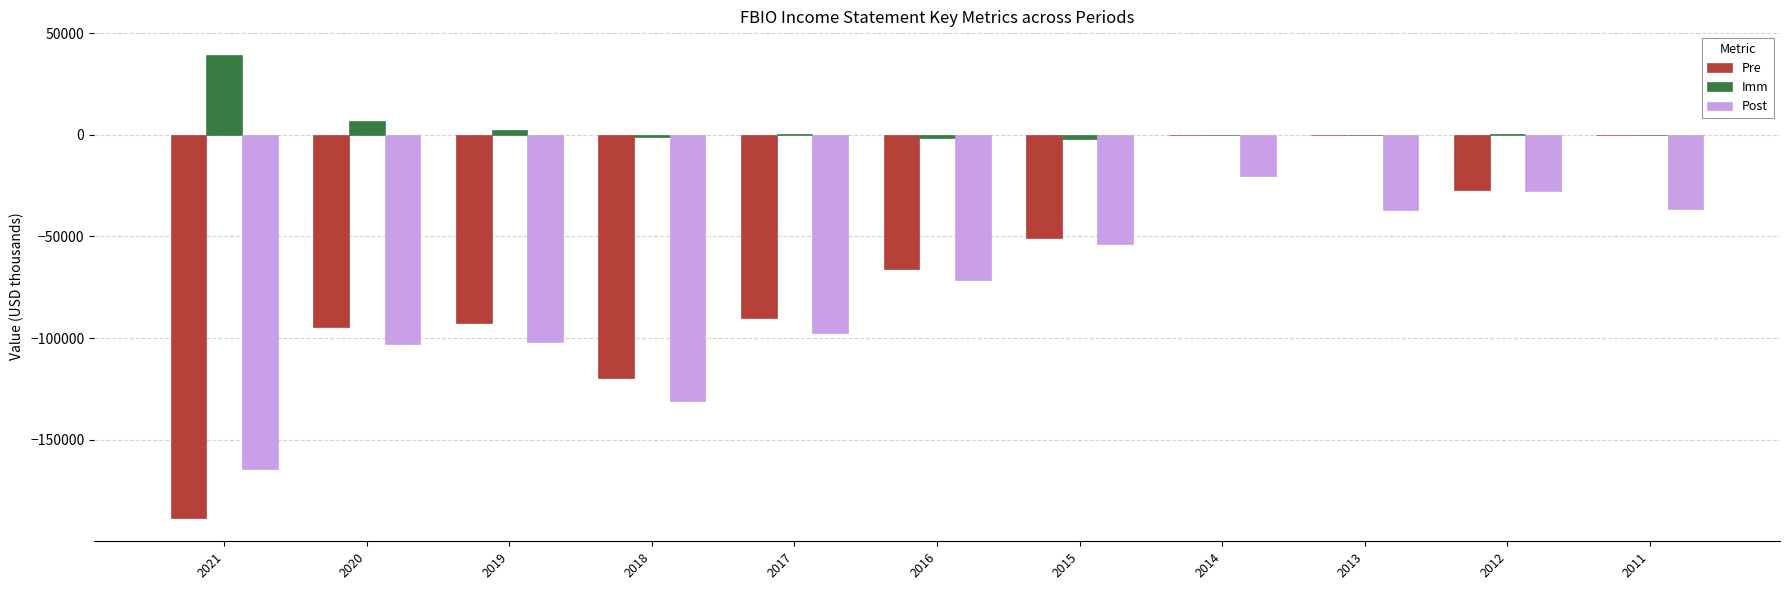

What is the maximum value for Imm?

39500